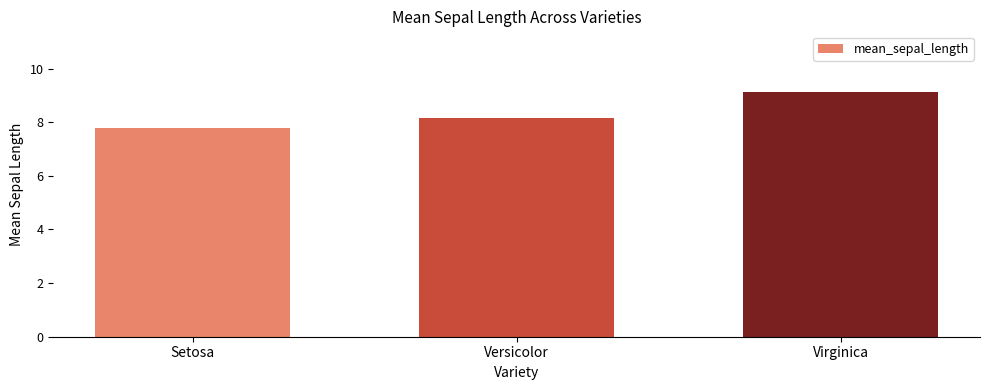

Read the value at Virginica.

9.1